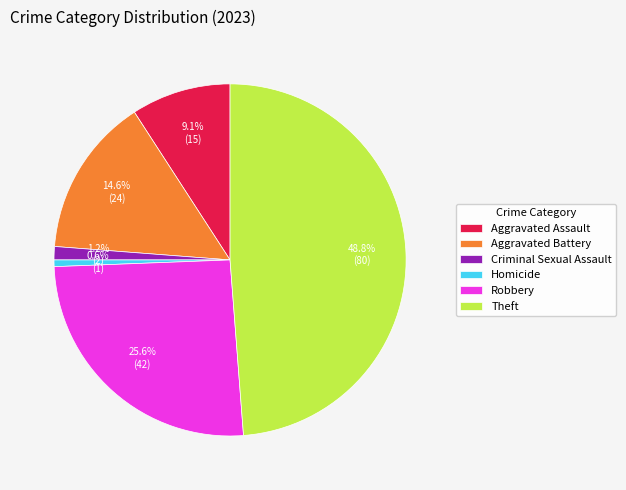

Is the sum of Homicide and Criminal Sexual Assault greater than half?

No